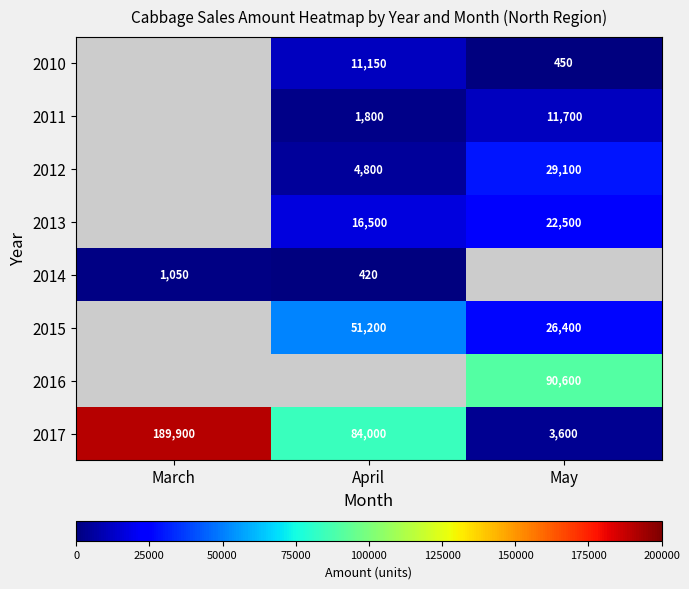

Is it true that 2013 equals 5103 at April?

False